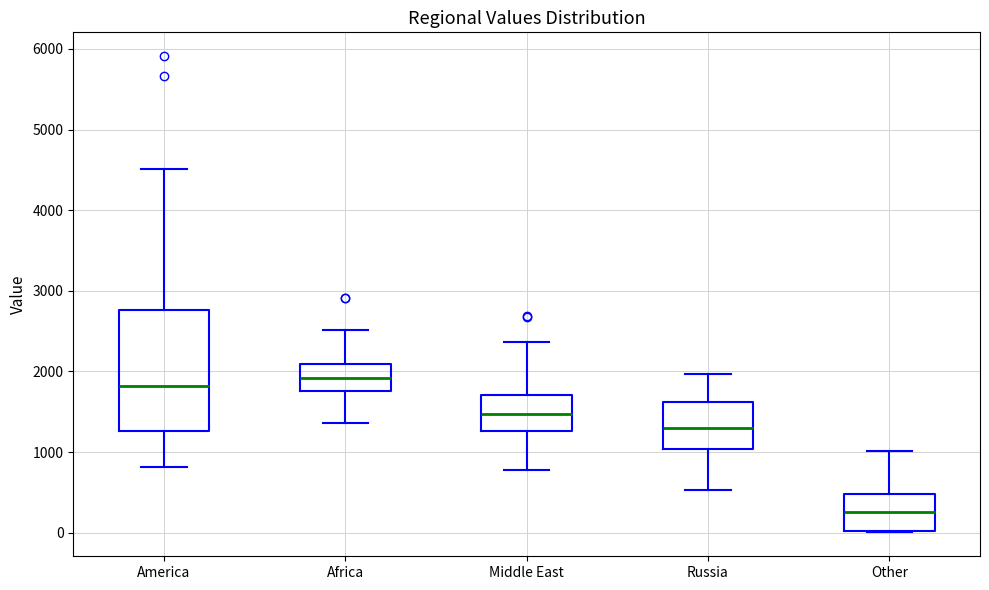

Where does the lower whisker of the box for America end on the y-axis? The values are not printed on the chart, so give them approximately, as read against the axis.

800